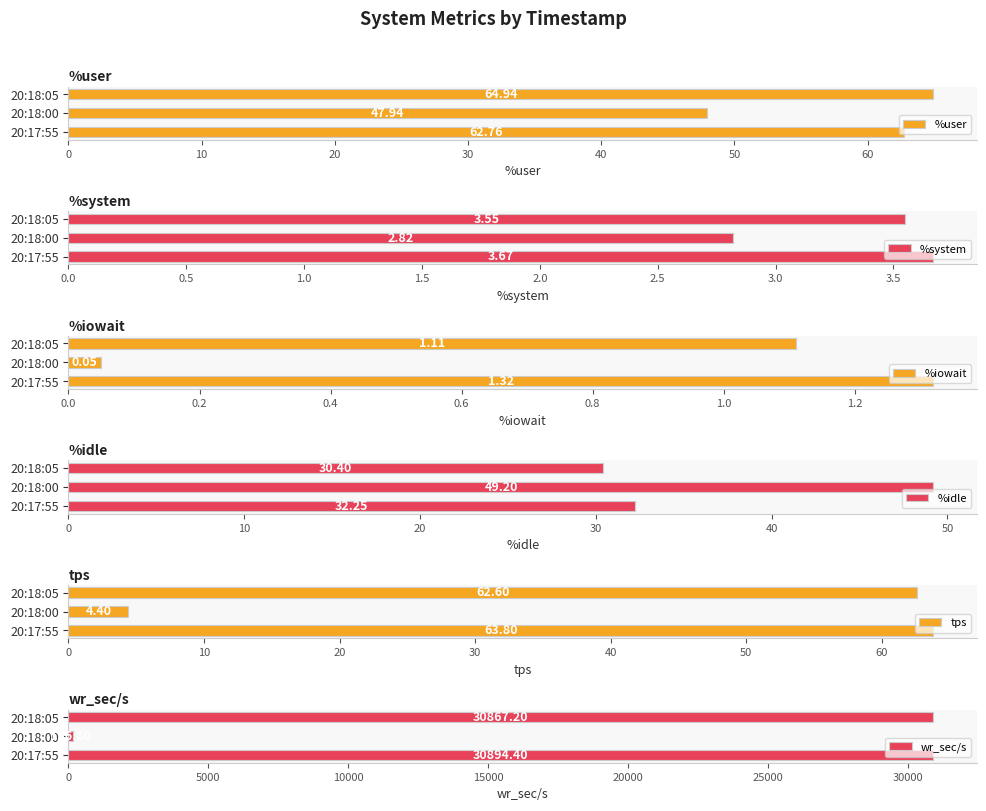

What are all the series names shown in the legend?

%user, %system, %iowait, %idle, tps, wr_sec/s